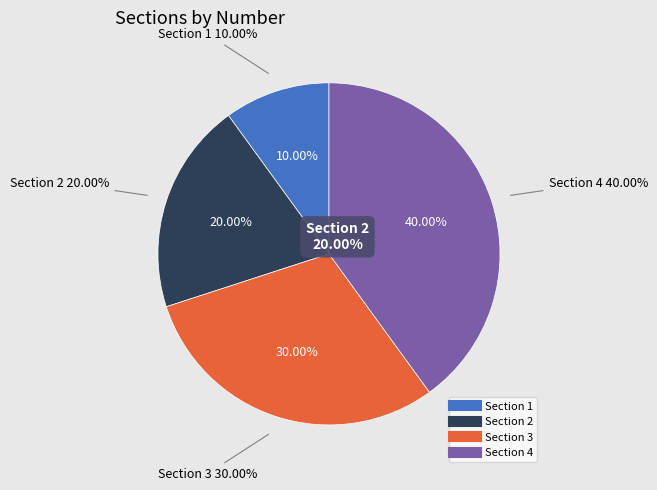

To the nearest percent, what portion does Section 1 represent?

10%